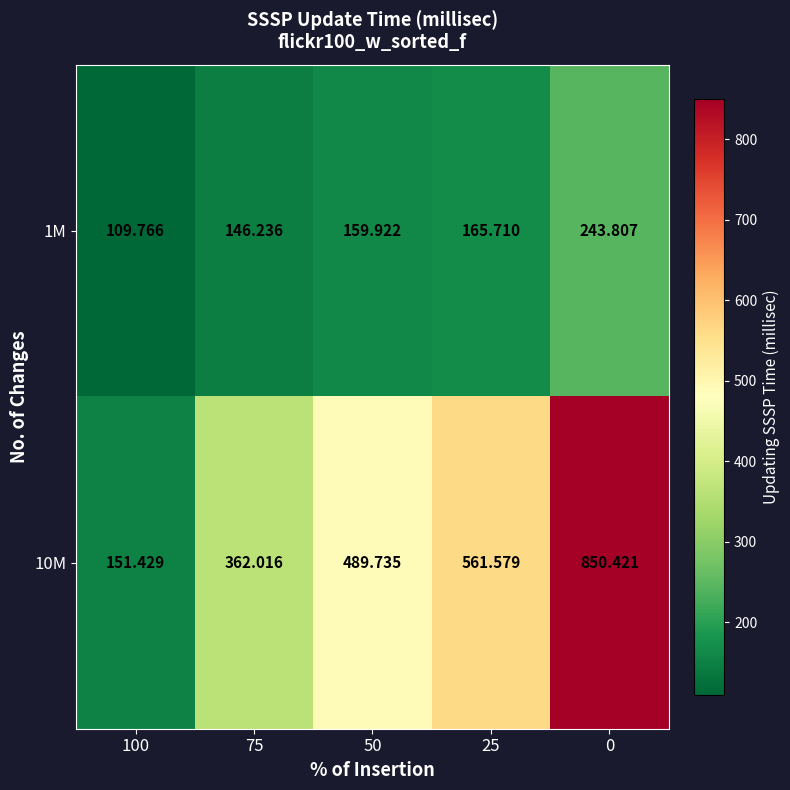

Is the value of 10M at 100 greater than the value of 1M at 50?

No